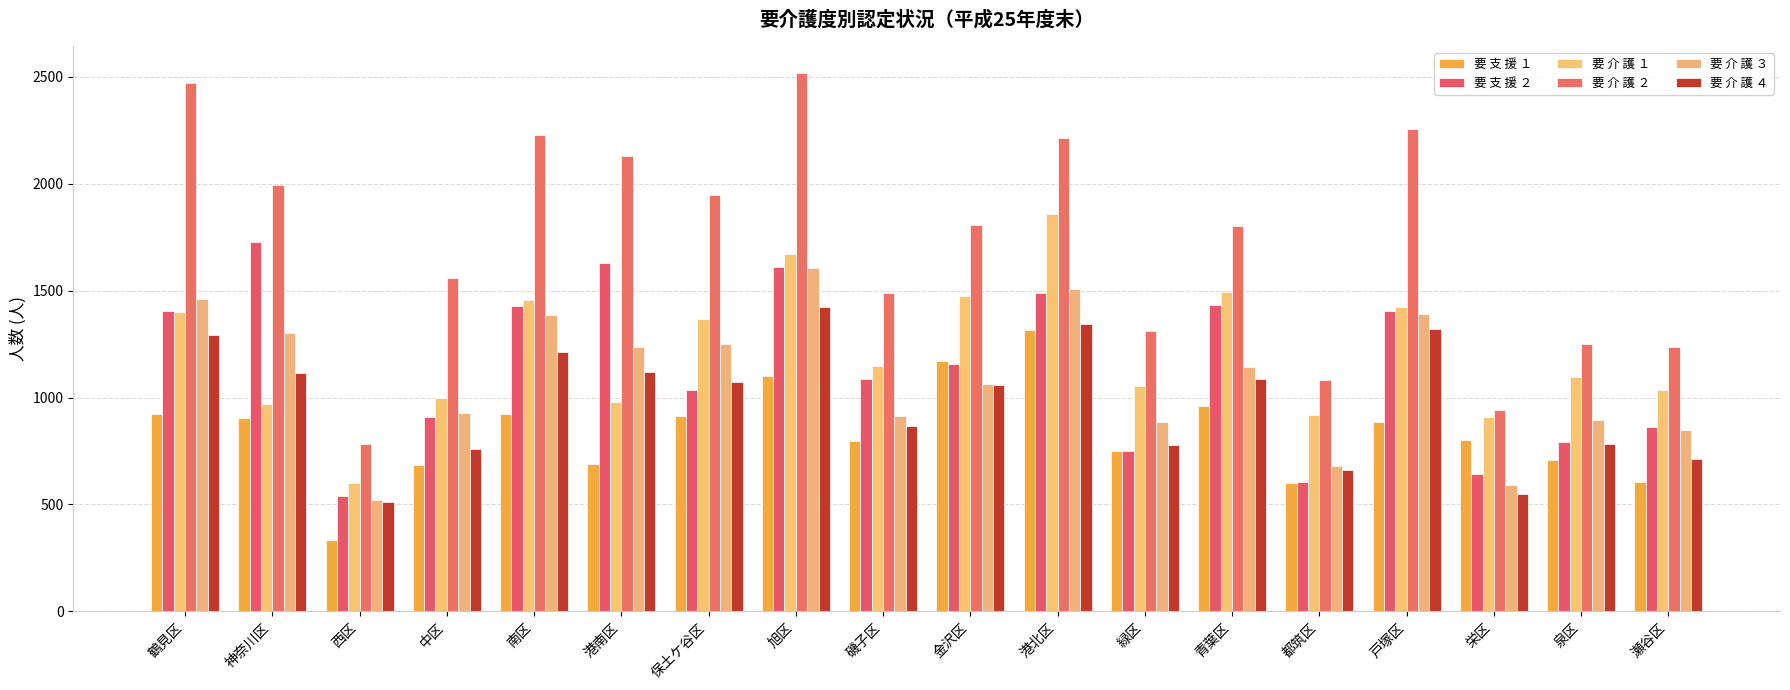

How many series are shown in this chart?

6